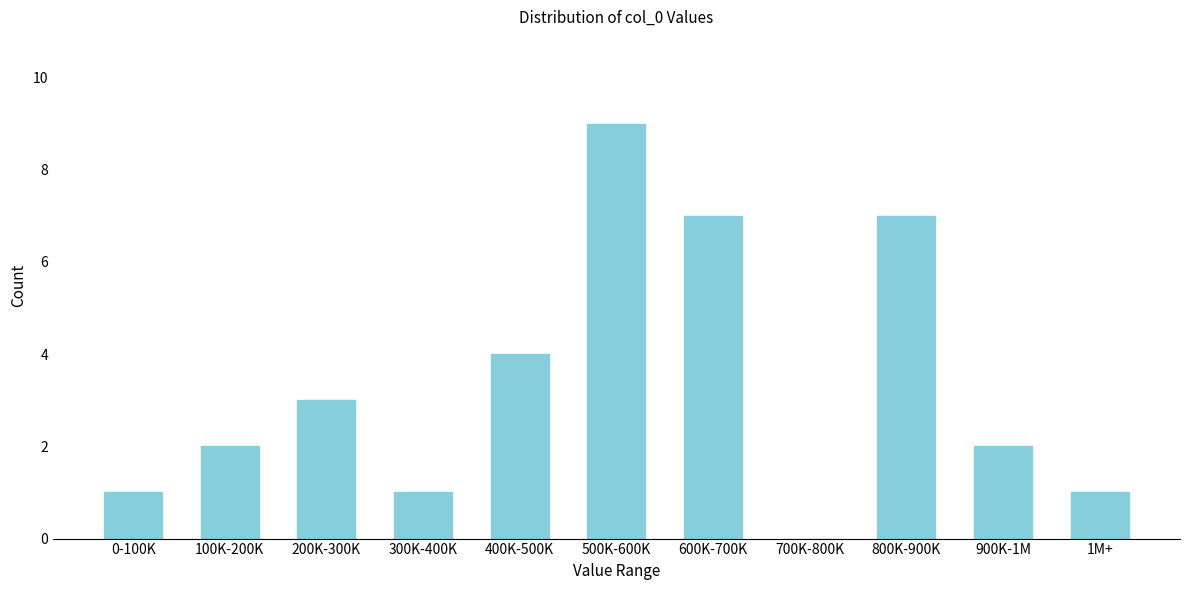

Reading left to right, what are all the values shown in this chart?

0-100K=1	100K-200K=2	200K-300K=3	300K-400K=1	400K-500K=4	500K-600K=9	600K-700K=7	700K-800K=0	800K-900K=7	900K-1M=2	1M+=1